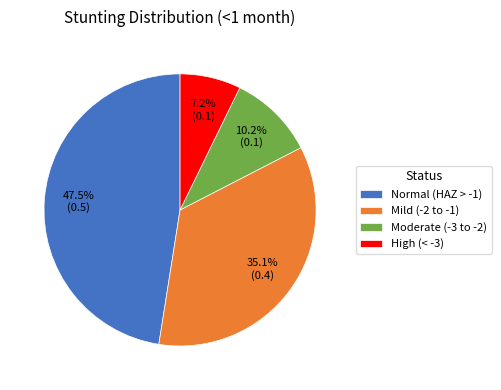

Is there any slice that represents more than half of the pie?

No